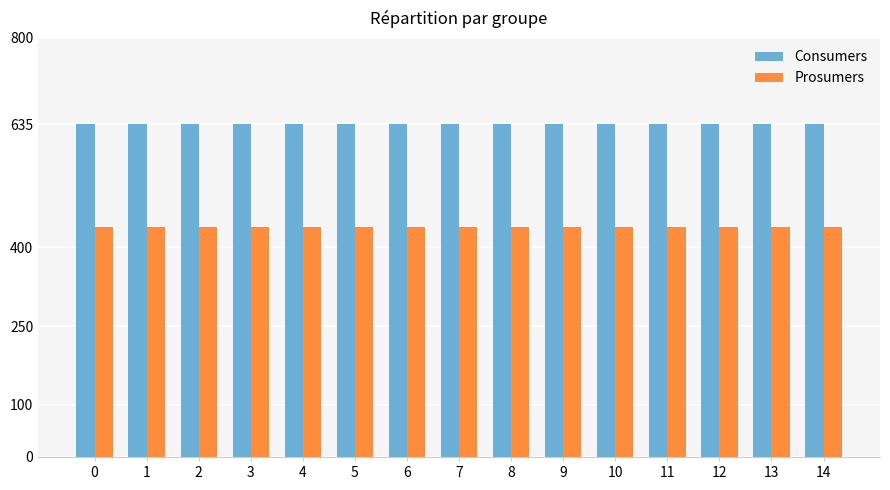

What is the difference between the highest and lowest values at 12?

195